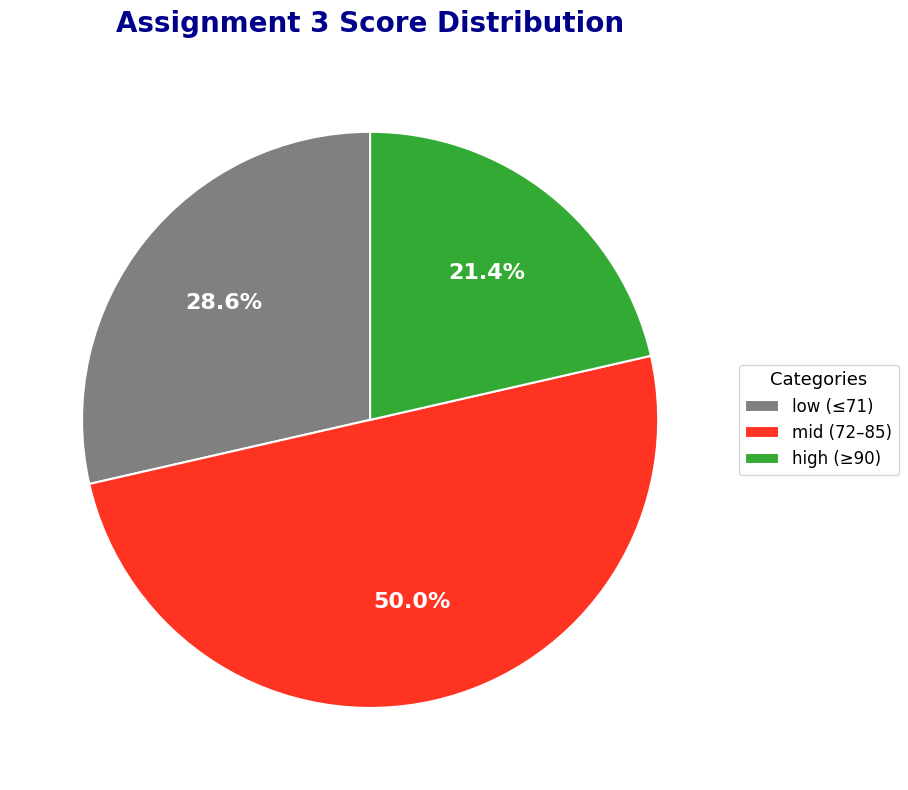

How many segments does this pie chart have?

3